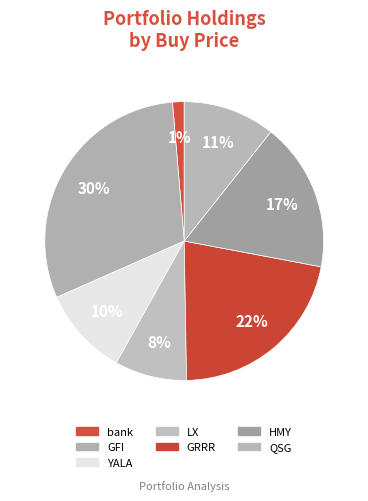

What percentage is the bank slice, to the nearest percent?

1%